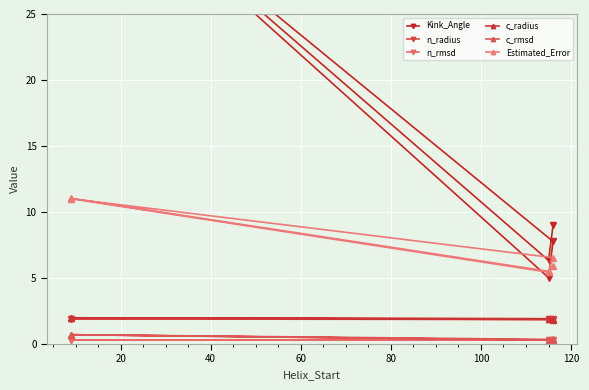

What is the sum of all Kink_Angle values?

103.3